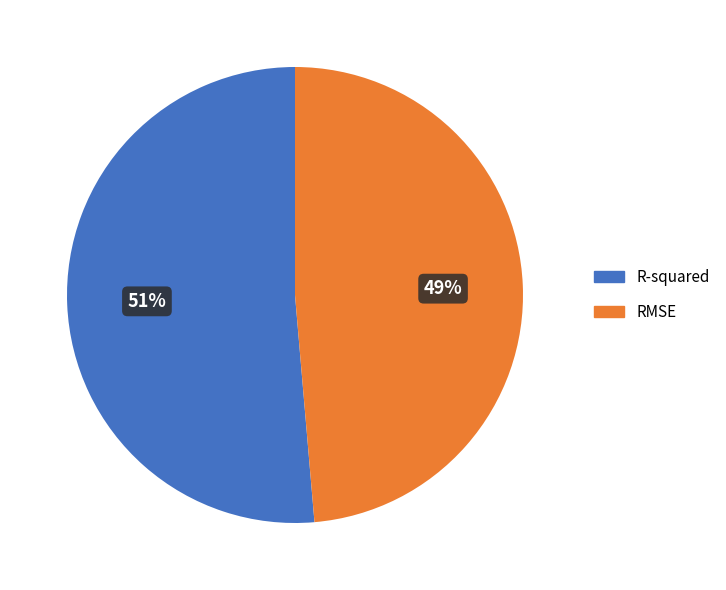

To the nearest percent, what is the combined percentage of RMSE and R-squared?

100%